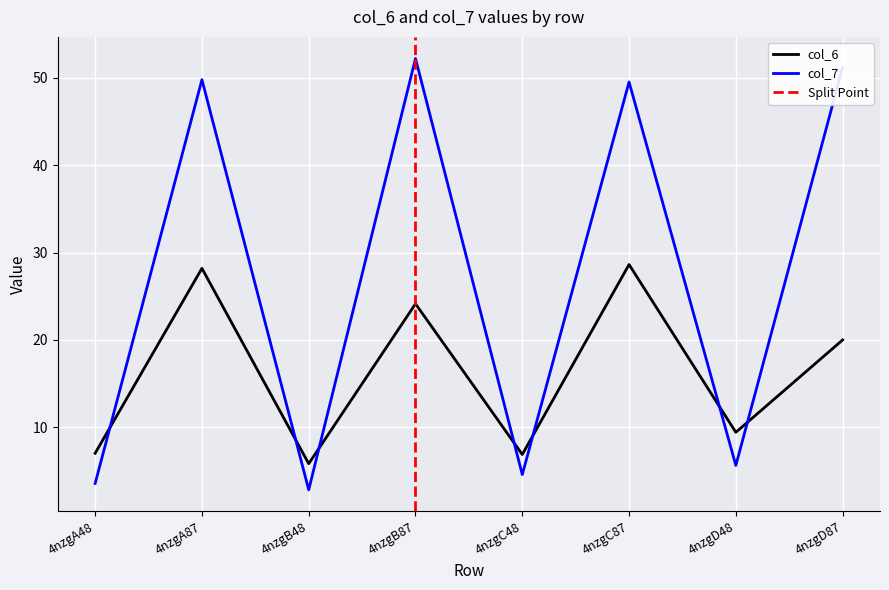

Reading right to left, what are all the values shown in this chart?

col_6: 20.0	9.4	28.6	6.9	24.1	5.9	28.2	7.1
col_7: 51.2	5.7	49.5	4.6	52.2	2.9	49.8	3.6